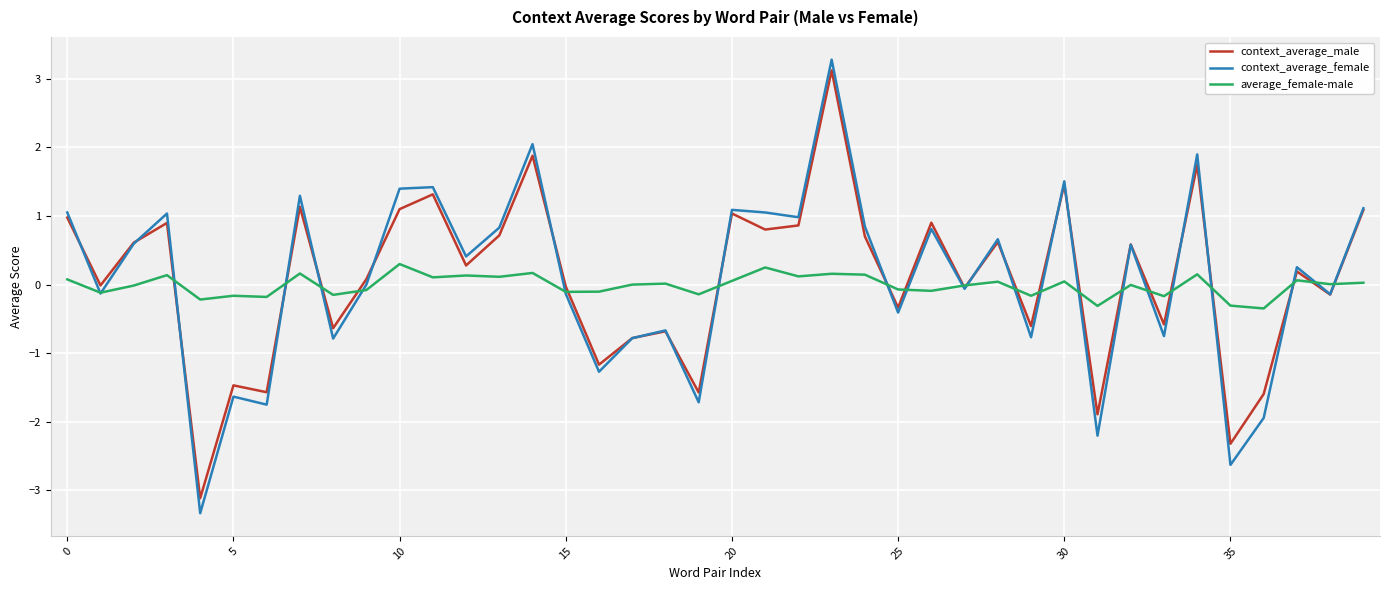

True or false: context_average_female has more than 1 interior local peaks.

True